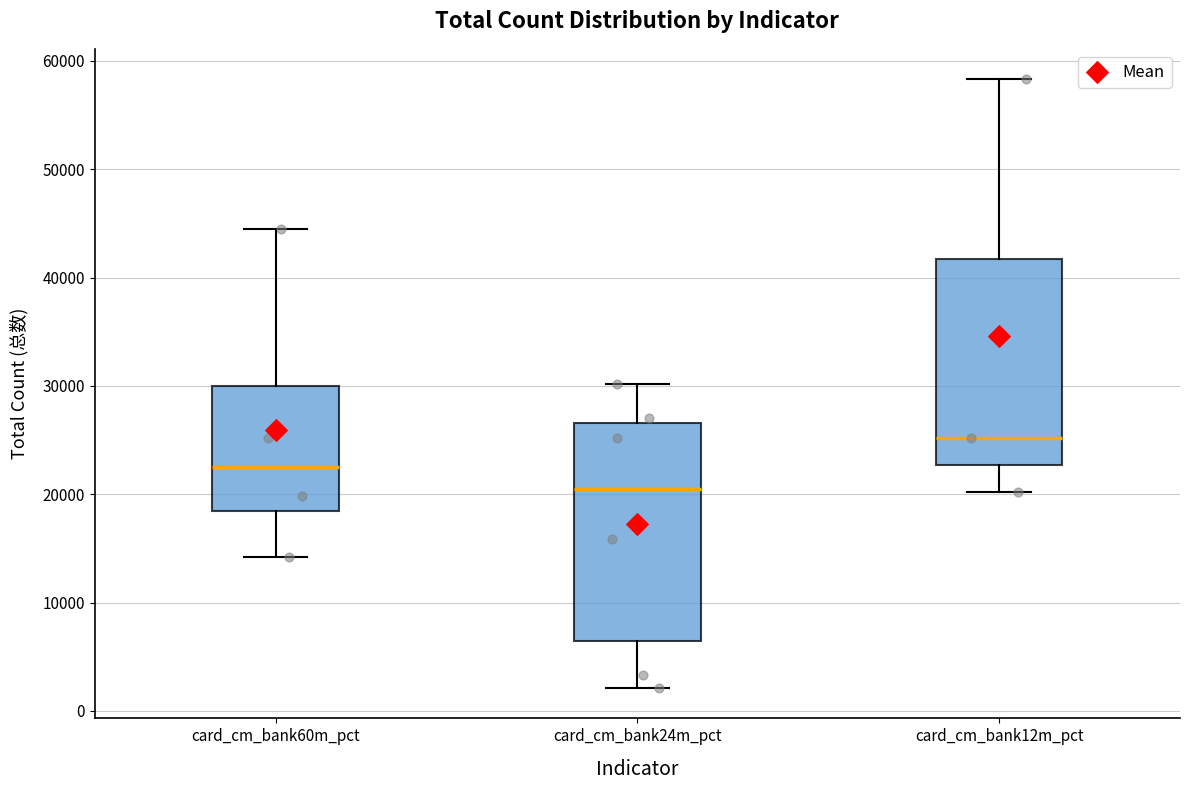

Reading left to right, transcribe this box plot: for each box, give where its median line is, the range the box spans, and where its two whiskers end, as read against the y-axis. The values are not printed on the chart, so give them approximately, as read against the axis.

card_cm_bank60m_pct: median 23000, box 18000 to 30000, whiskers 14000 to 45000
card_cm_bank24m_pct: median 21000, box 6000 to 27000, whiskers 2000 to 30000
card_cm_bank12m_pct: median 25000, box 23000 to 42000, whiskers 20000 to 58000